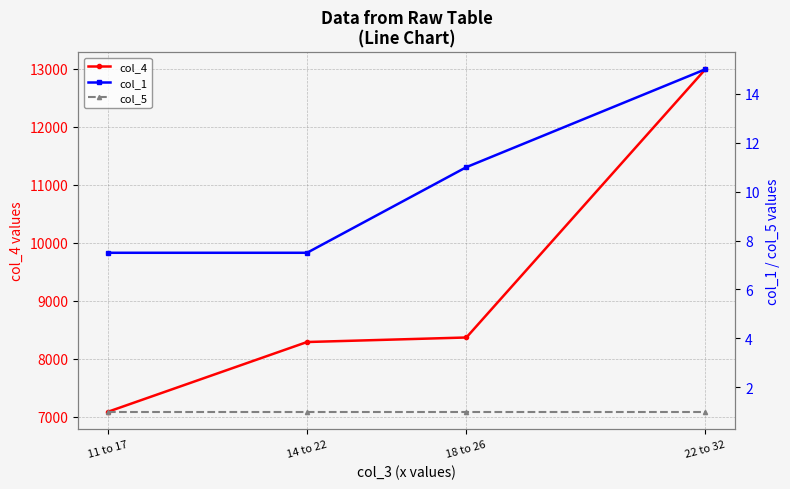

Reading right to left, transcribe all the data shown in this chart.

col_4: 22 to 32=12988.0	18 to 26=8368.0	14 to 22=8290.0	11 to 17=7088.0
col_1: 22 to 32=15.0	18 to 26=11.0	14 to 22=7.5	11 to 17=7.5
col_5: 22 to 32=1.0	18 to 26=1.0	14 to 22=1.0	11 to 17=1.0